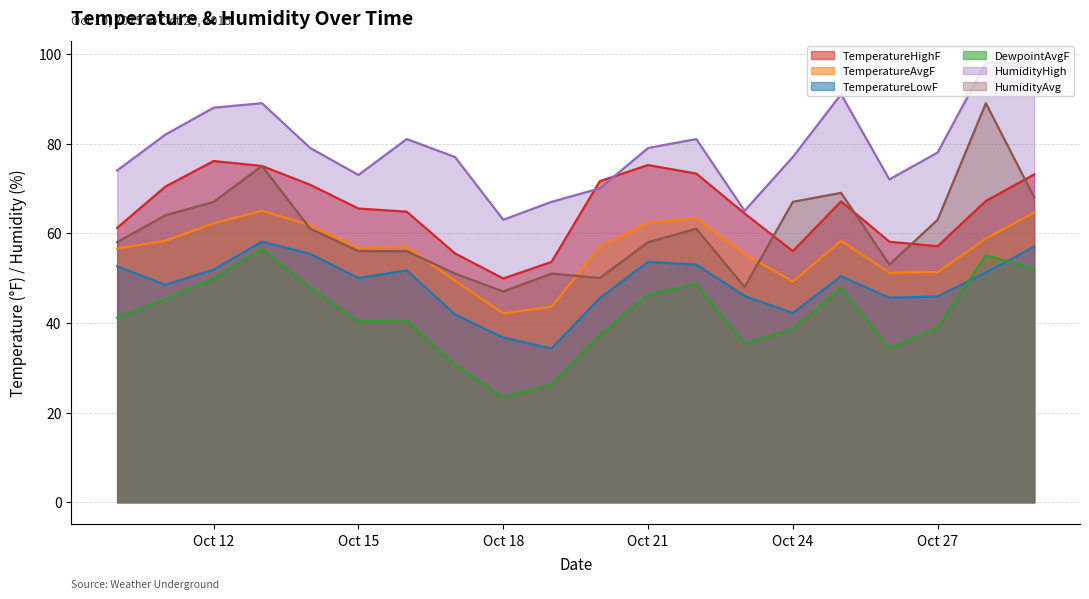

What is the value of the DewpointAvgF point at the 15th from the left?

38.6